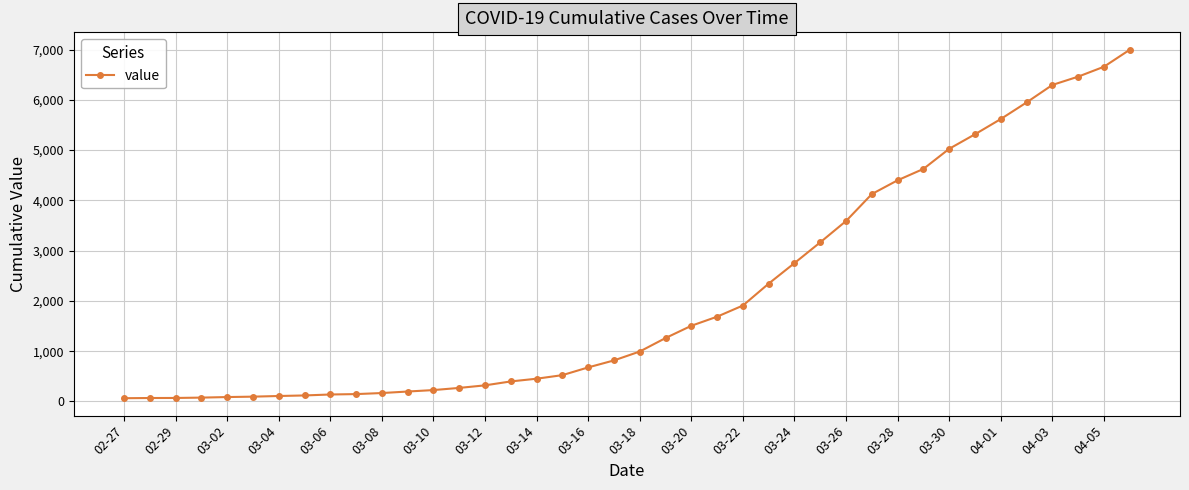

What is the maximum value shown in the chart?

6995